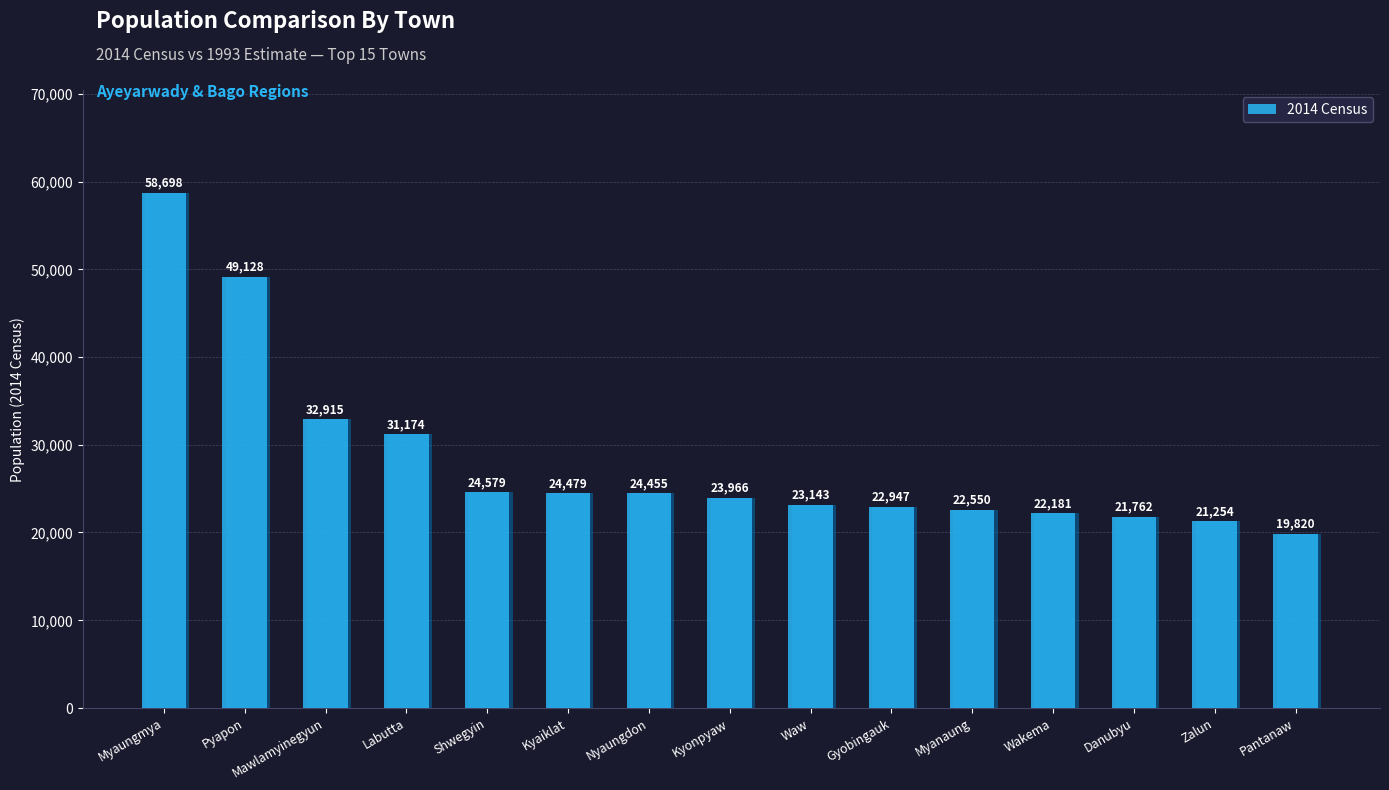

What is the ratio of the value at Waw to the value at Shwegyin?

0.9